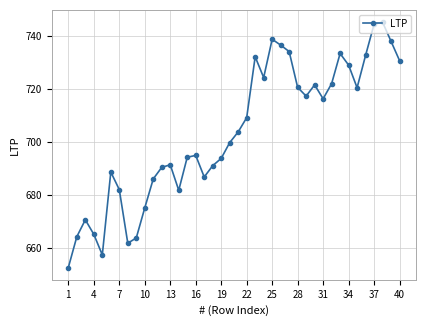

What is the average value?

703.6